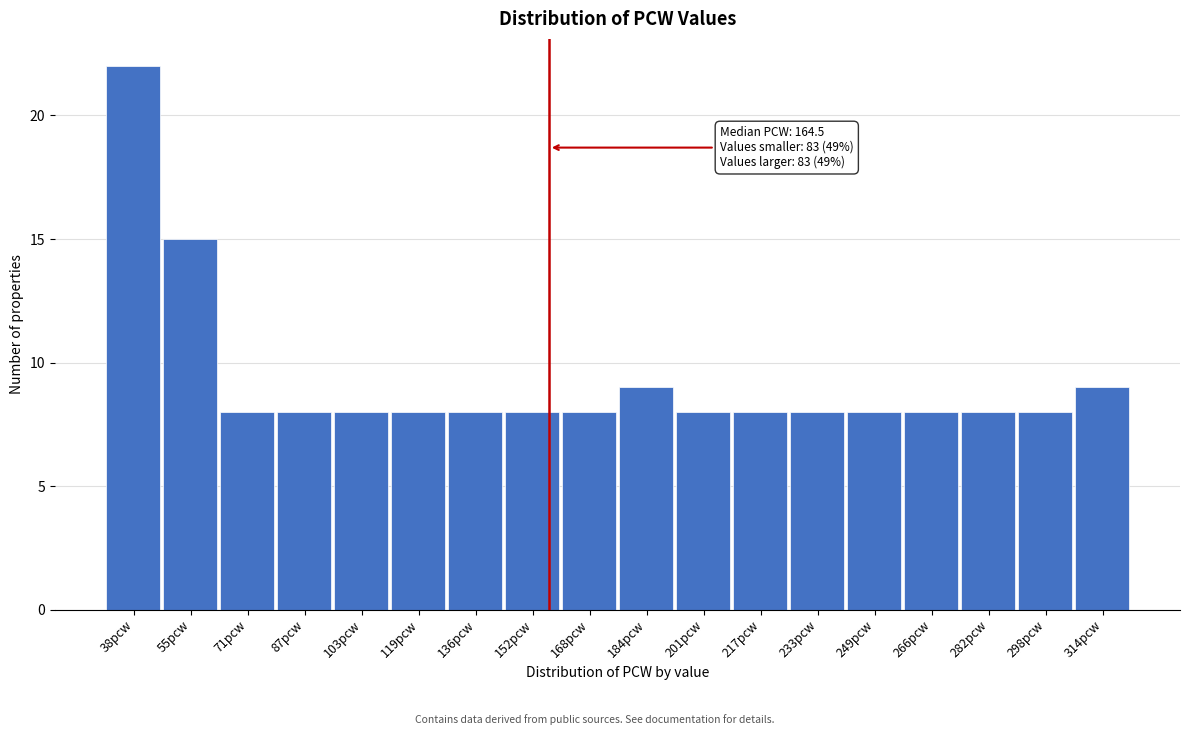

Reading left to right, extract all data points from this chart.

22	15	8	8	8	8	8	8	8	9	8	8	8	8	8	8	8	9